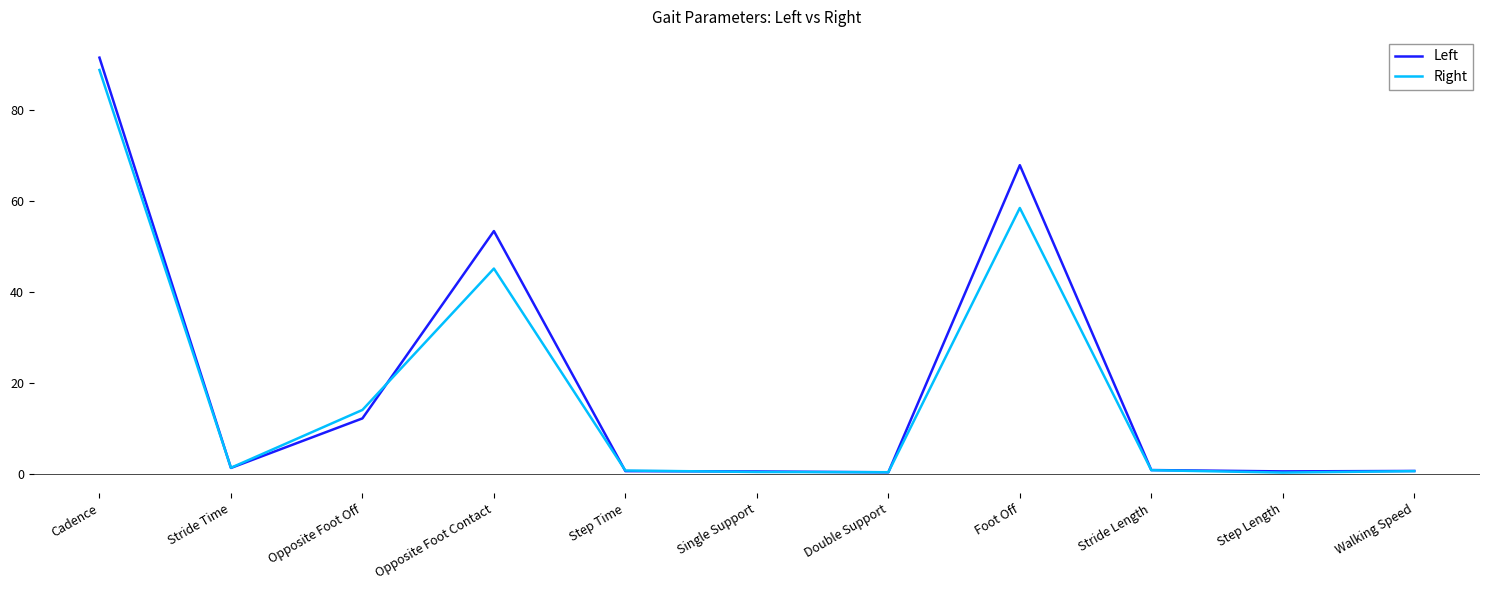

Rank the series by their average value, from lowest to highest.

Right, Left